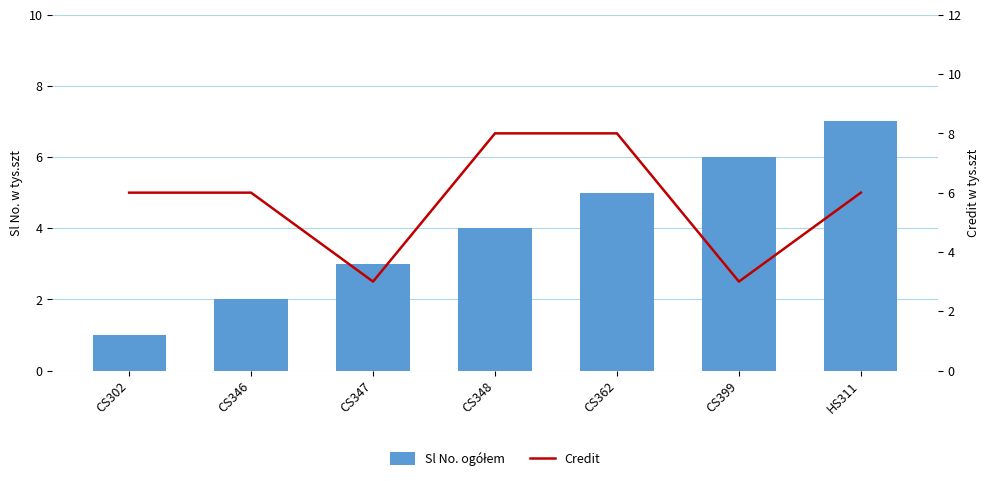

At how many categories does at least one series exceed 2?

7